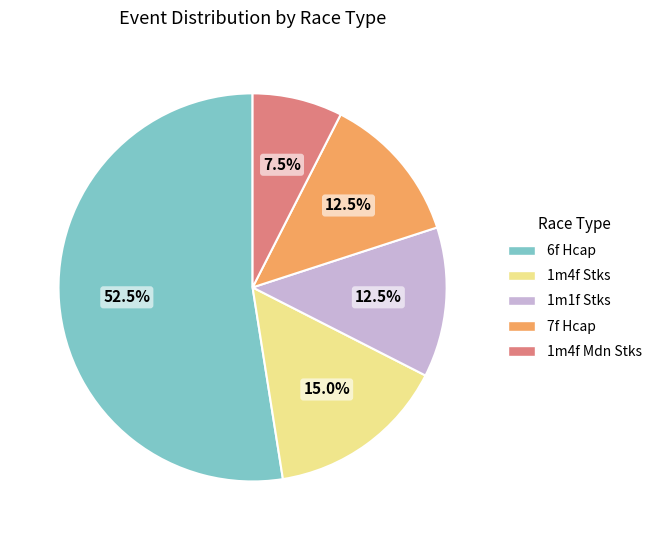

How much of the chart is everything except 1m4f Mdn Stks?

92.5%